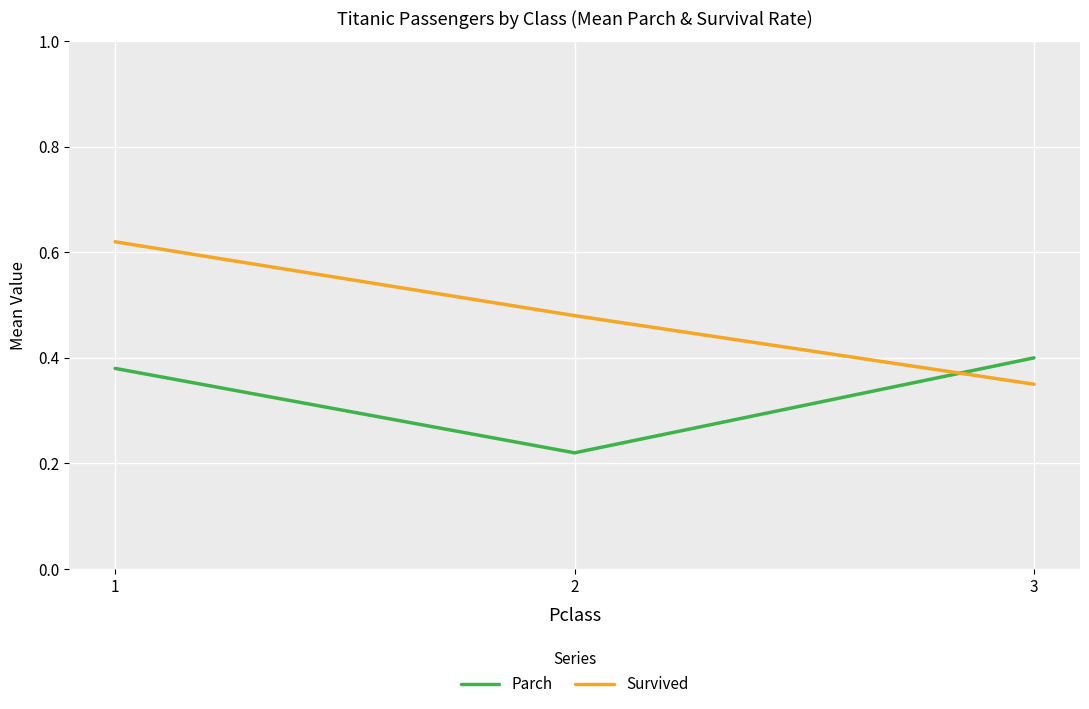

Does the chart display data point markers on the line(s)?

No